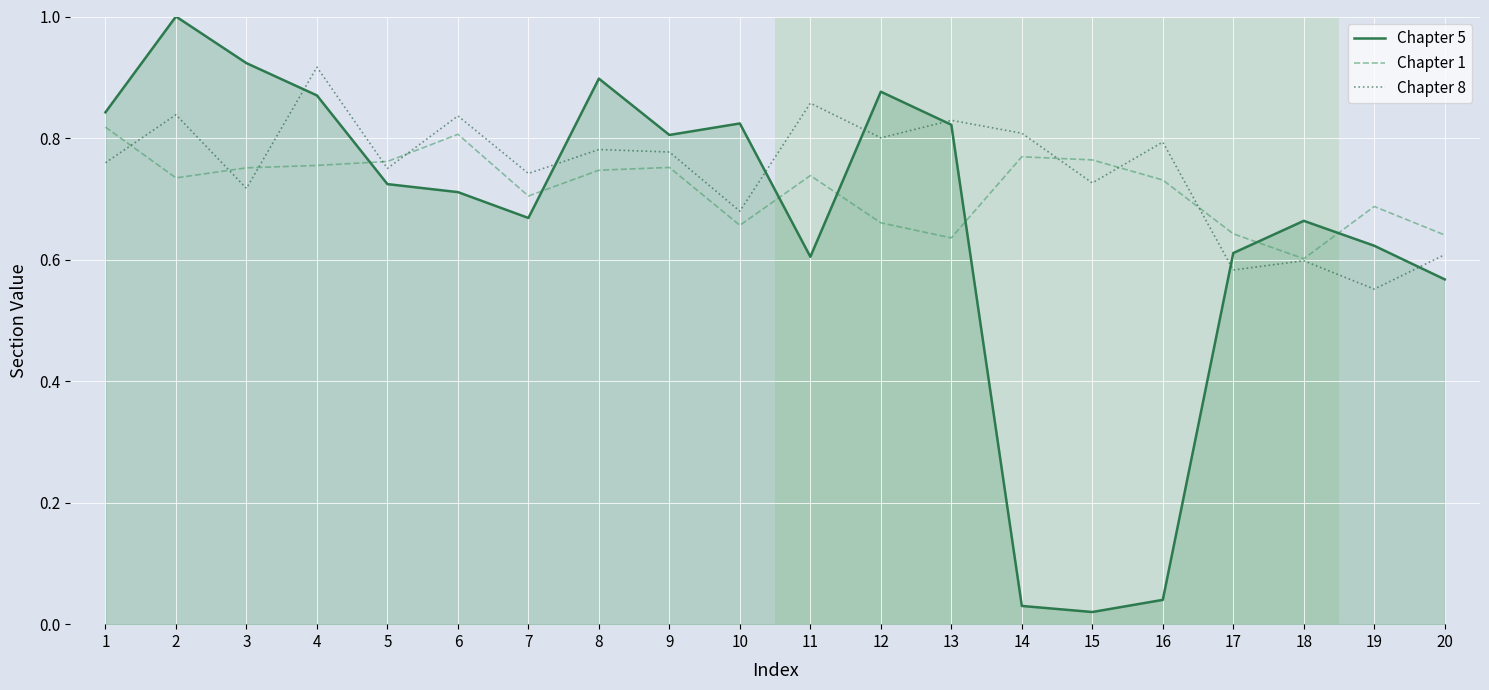

What is the total value across all series at 9?

2.3